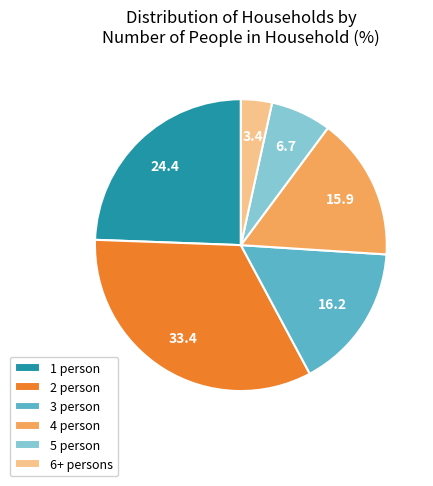

Is there a majority slice in this chart?

No